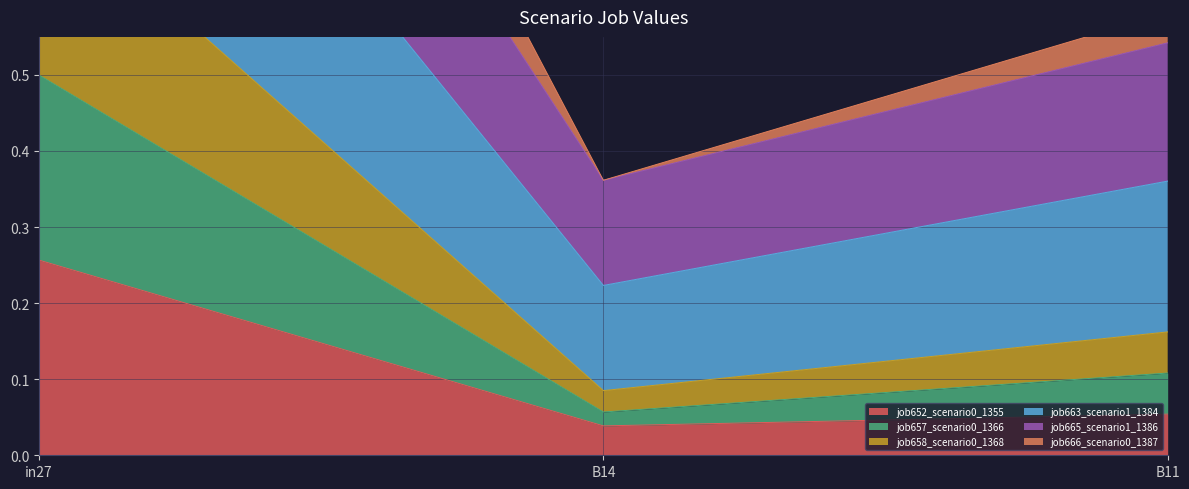

What is the sum of the job665_scenario1_1386 values at in27 and B14?

1.4